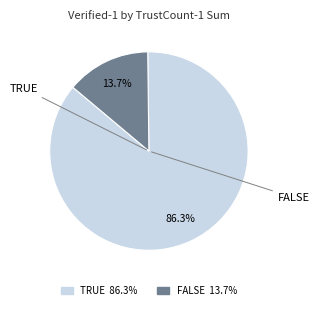

Does any single category account for the majority?

Yes